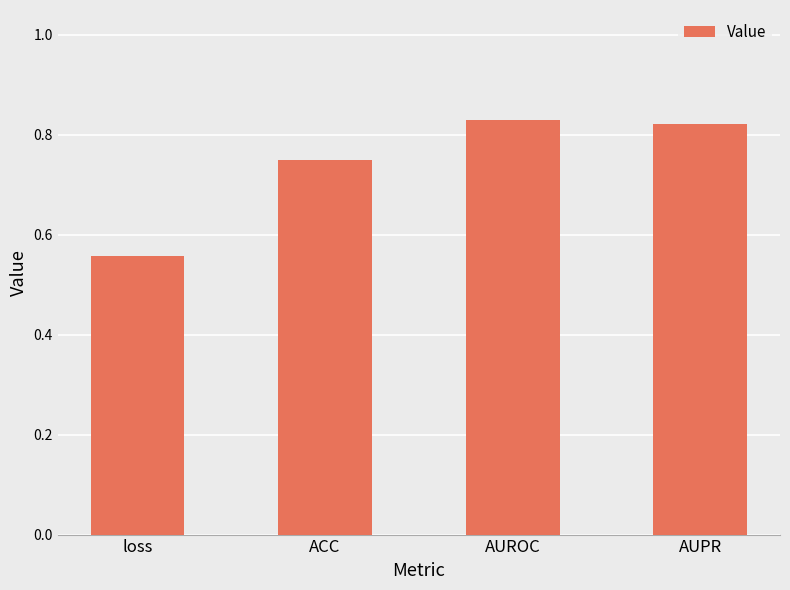

Where is the data nearest to the value 0?

loss